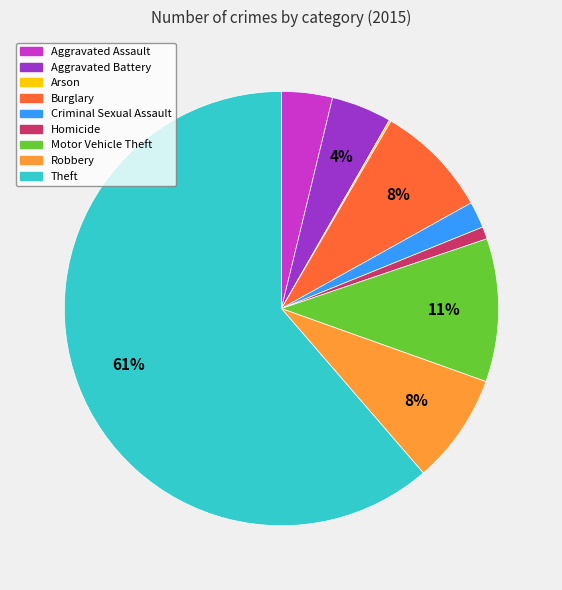

Between Theft and Aggravated Battery, which is larger?

Theft